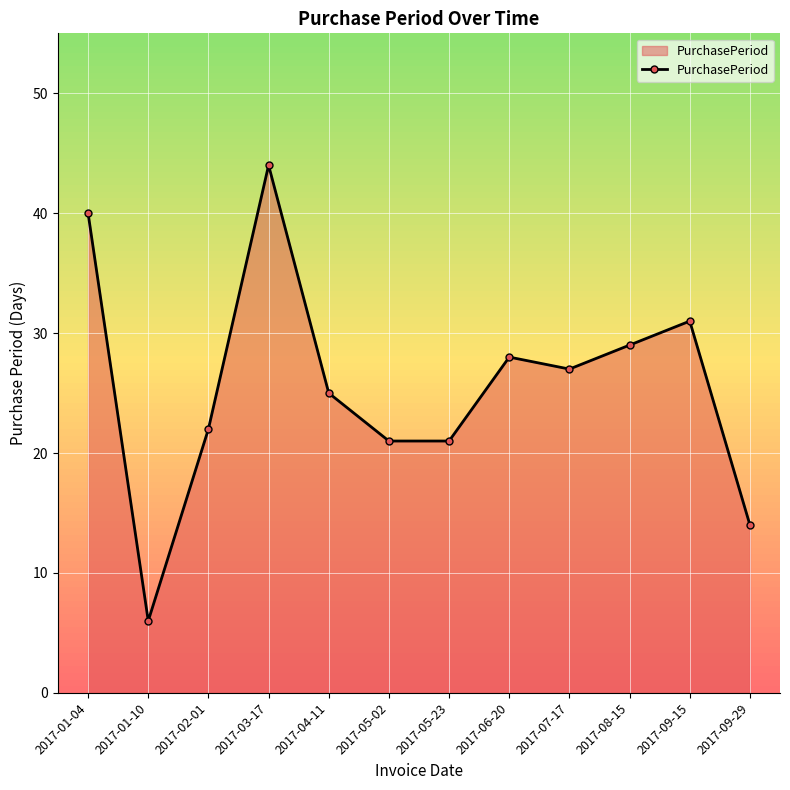

What position from the left is 2017-01-04?

1